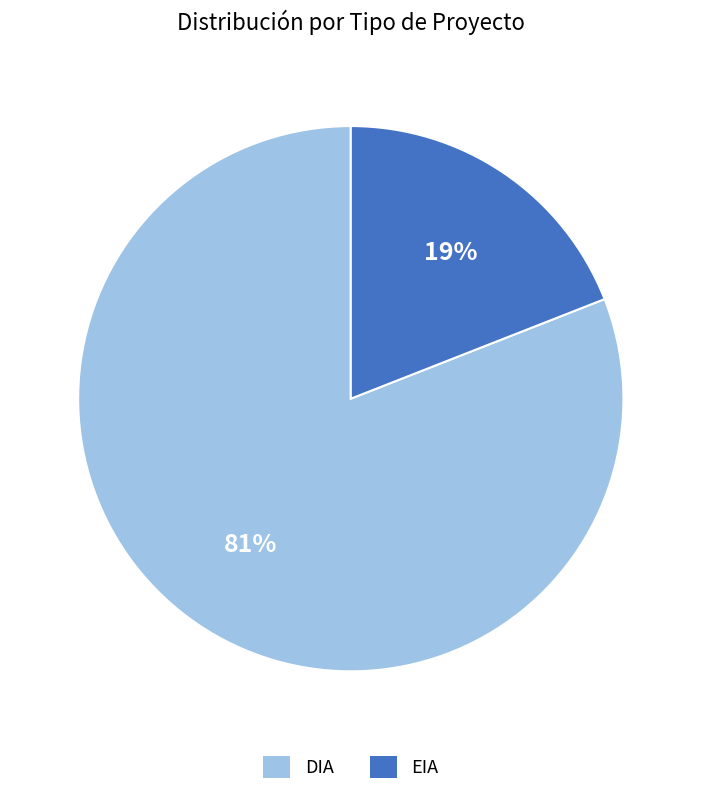

Which category has the smallest portion of the pie?

EIA